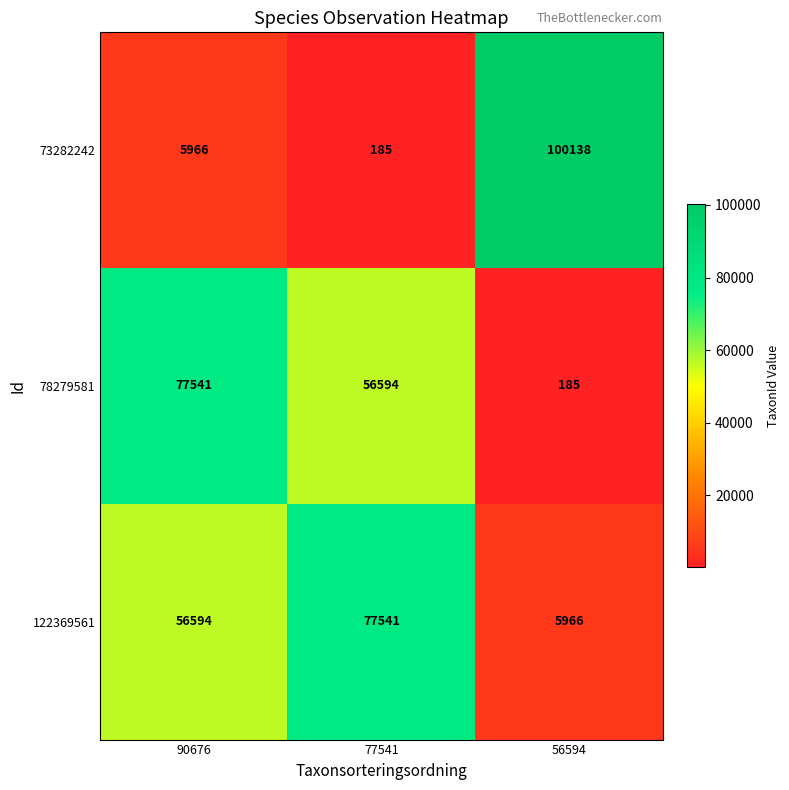

What is the difference between the maximum and minimum values in the 73282242 series?

99953